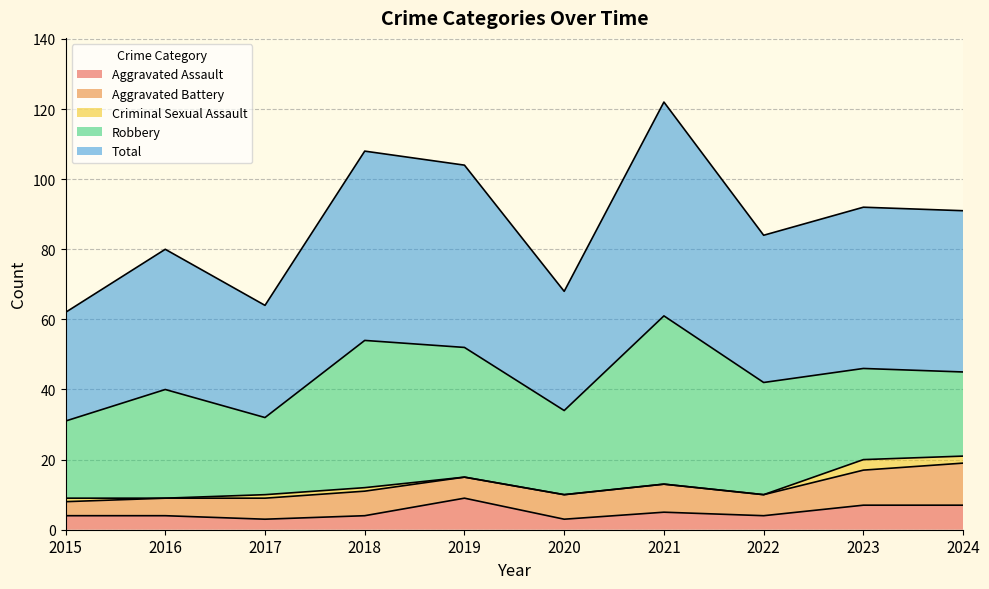

Which series changed the most between 2017 and 2019?

Total